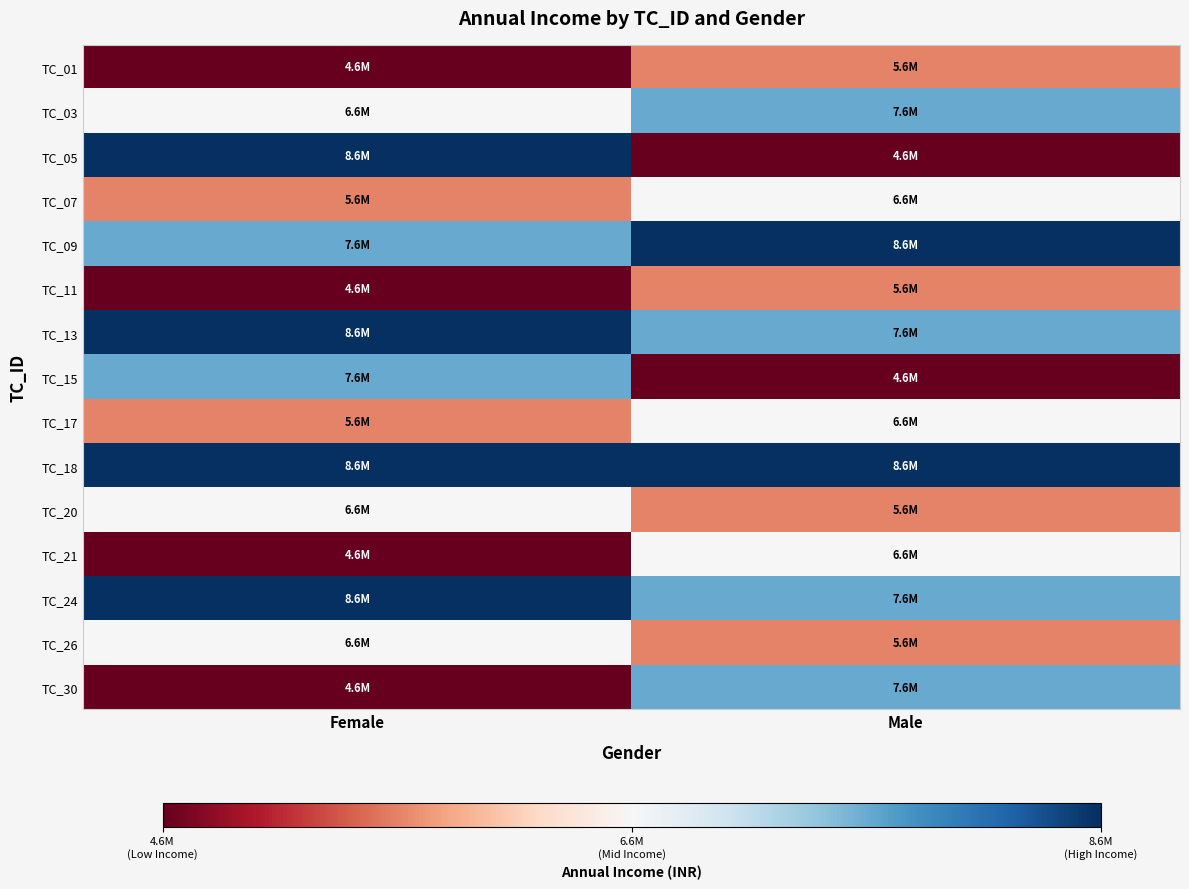

Which series changed the most between Female and Male?

TC_05